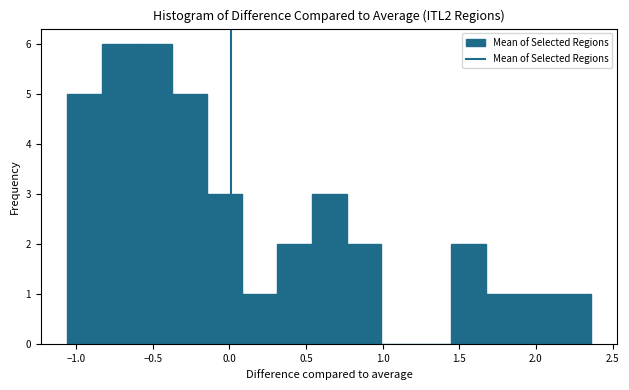

Reading left to right, list every bar in this chart as the range it spans on the x-axis followed by its height. Neither the bar edges nor the heights are printed on the chart, so give them approximately, as read against the axes.

-1.05 to -0.85: 5
-0.85 to -0.60: 6
-0.60 to -0.40: 6
-0.40 to -0.15: 5
-0.15 to 0.10: 3
0.10 to 0.30: 1
0.30 to 0.55: 2
0.55 to 0.75: 3
0.75 to 1.00: 2
1.00 to 1.20: 0
1.20 to 1.45: 0
1.45 to 1.70: 2
1.70 to 1.90: 1
1.90 to 2.15: 1
2.15 to 2.35: 1